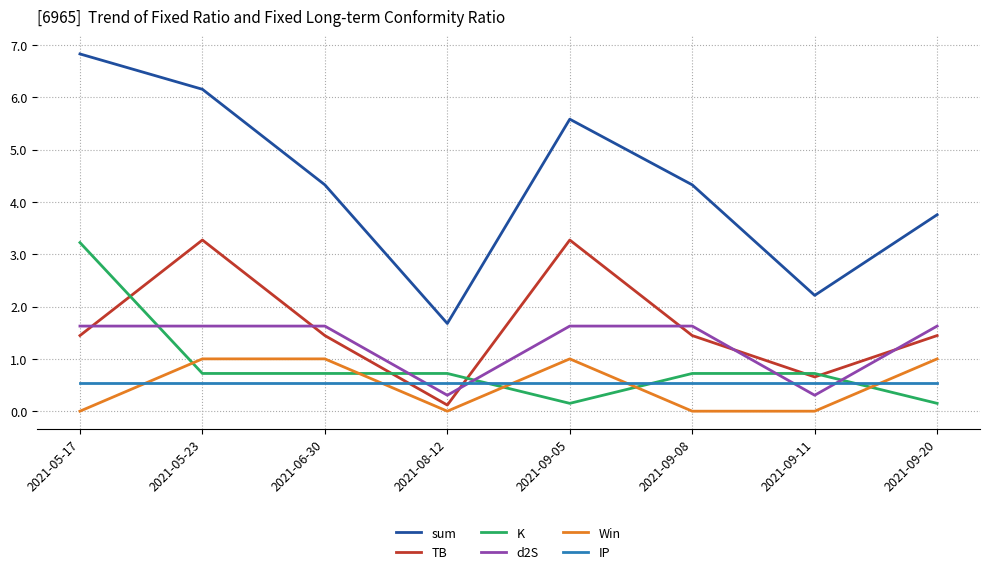

Which category has the highest value across all series?

2021-05-17